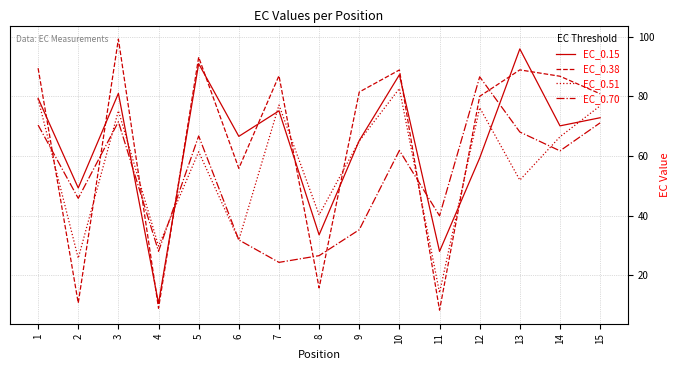

What are all the series names shown in the legend?

EC_0.15, EC_0.38, EC_0.51, EC_0.70